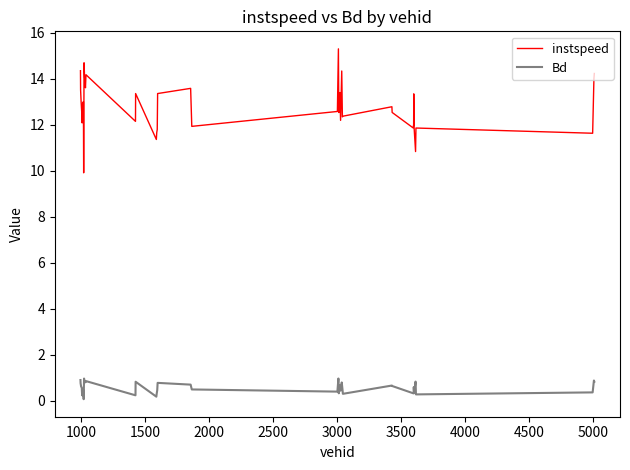

Rank the series by their average value, from lowest to highest.

Bd, instspeed